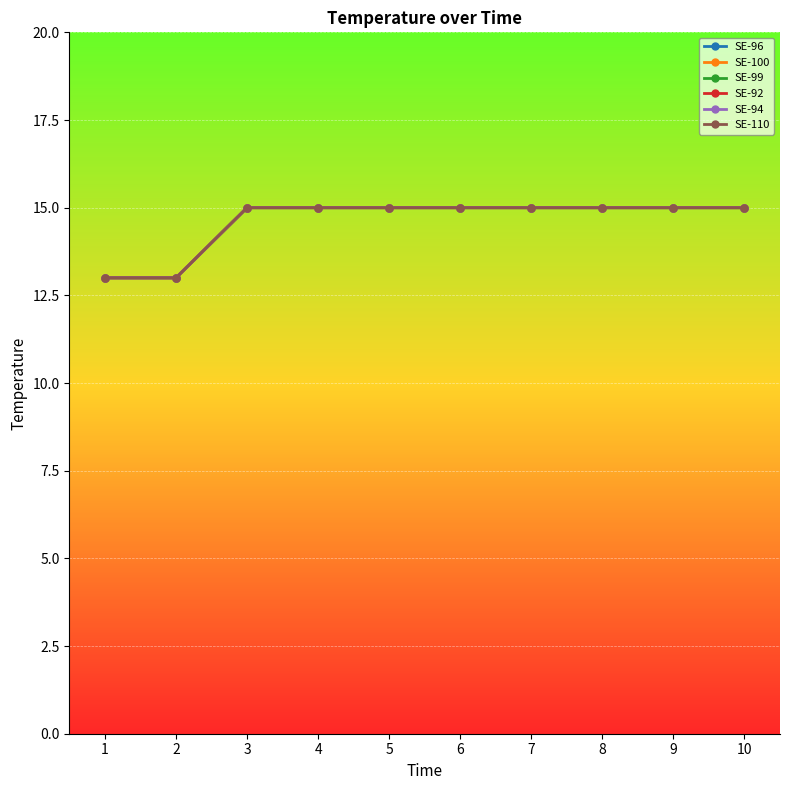

Is it true that SE-99 equals 15 at 8?

True